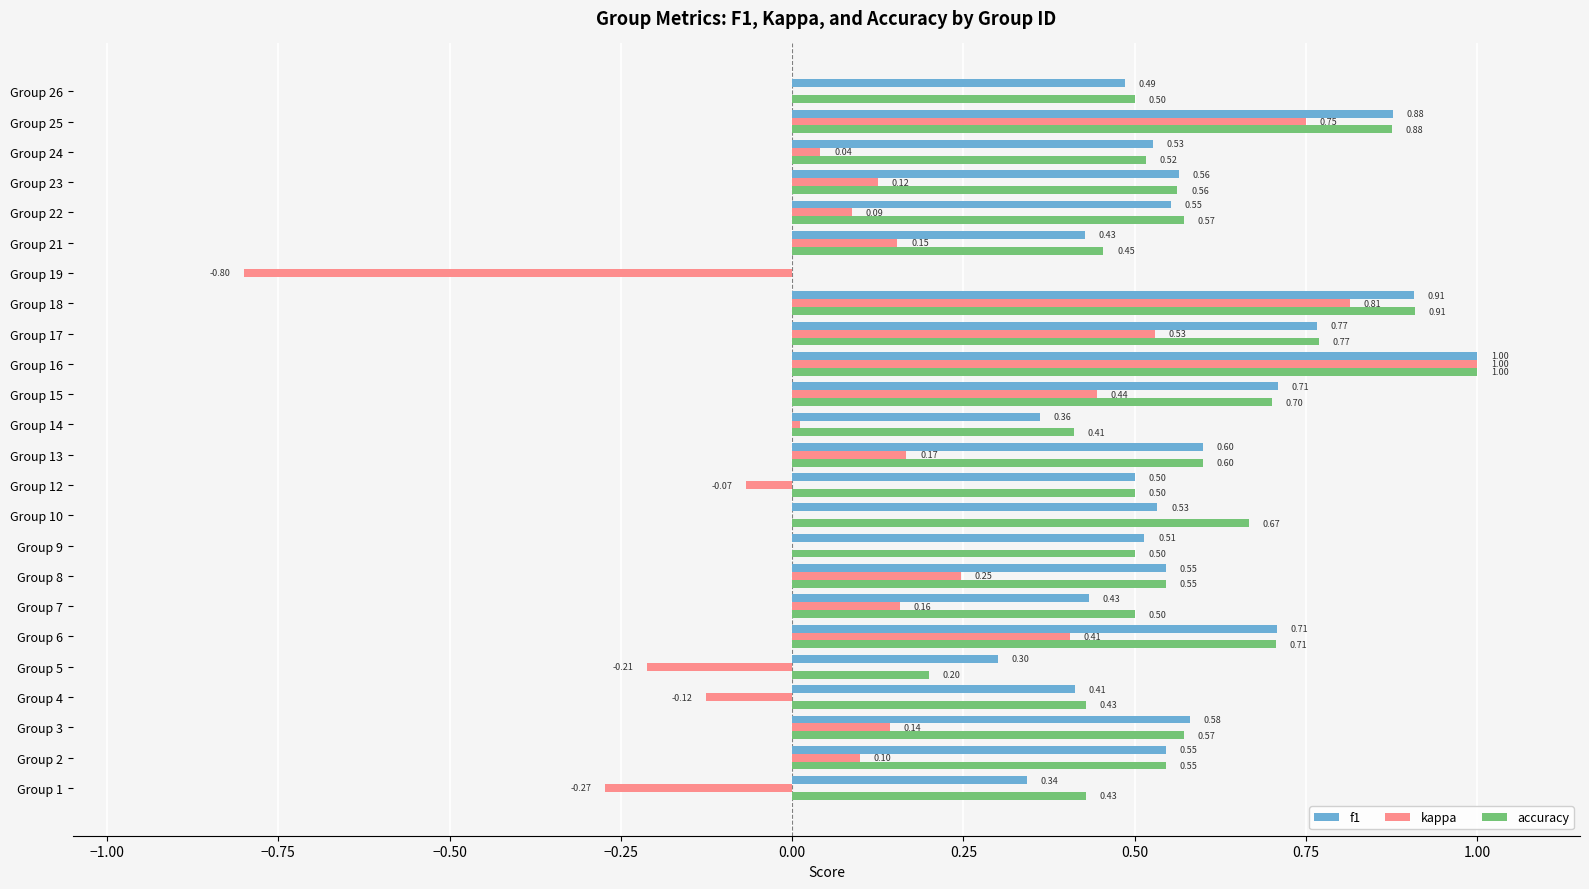

What is the sum of all f1 values?

13.2